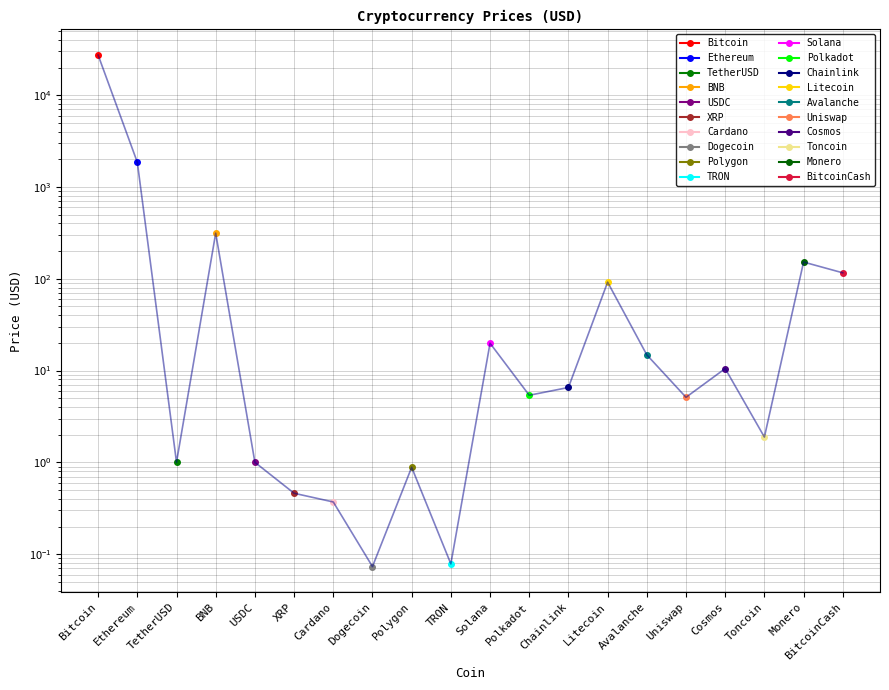

At which category does the data reach its first local valley?

TetherUSD